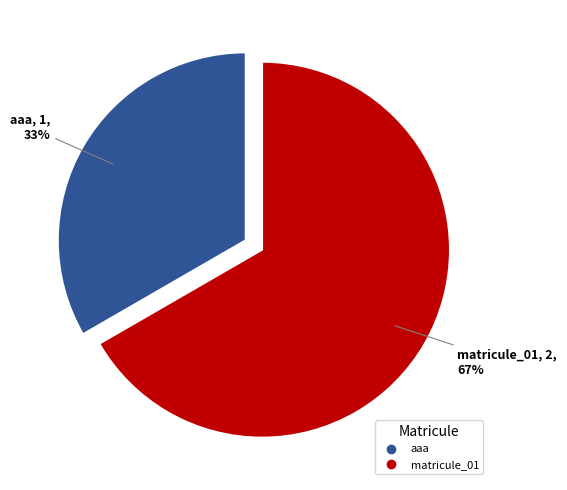

Is the sum of matricule_01 and aaa greater than half?

Yes